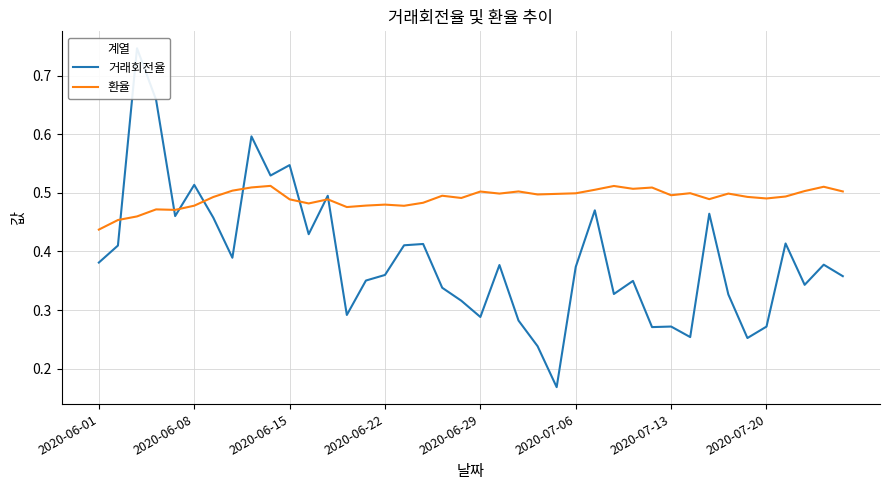

What position from the left is 21?

22